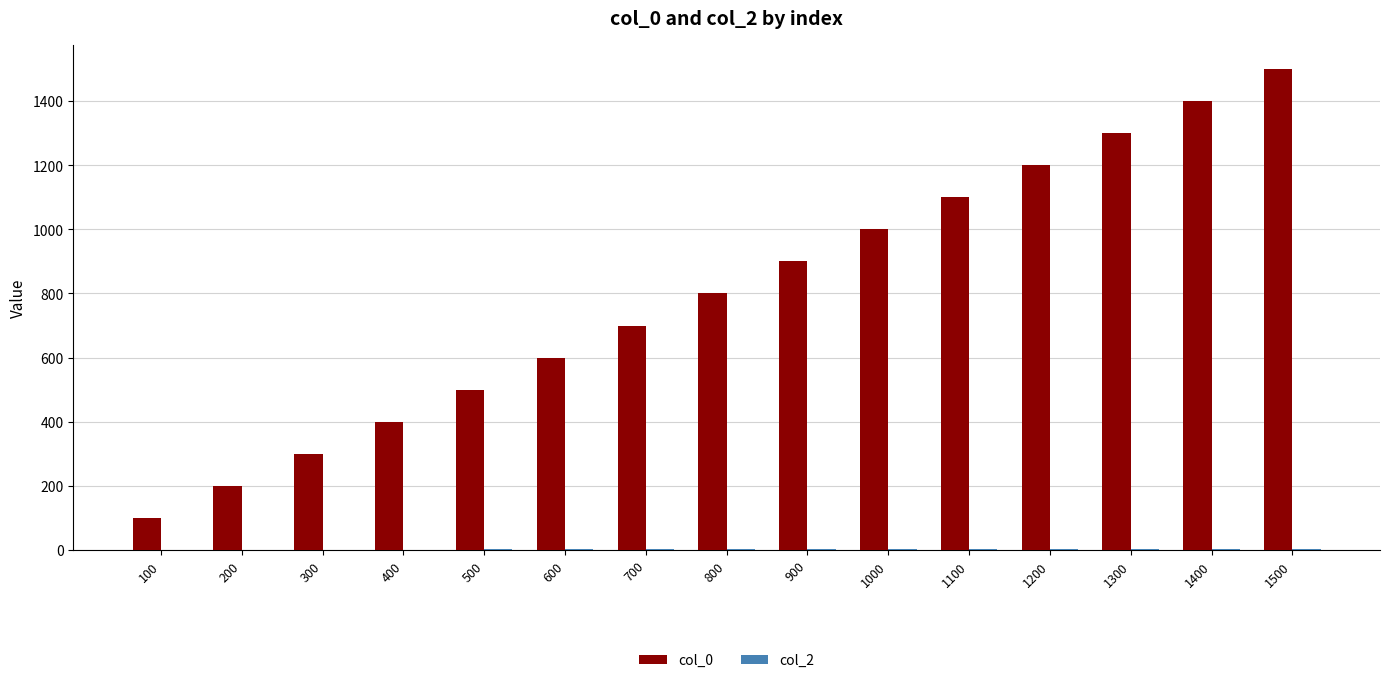

Are the bars grouped side by side (vs. stacked)?

Yes